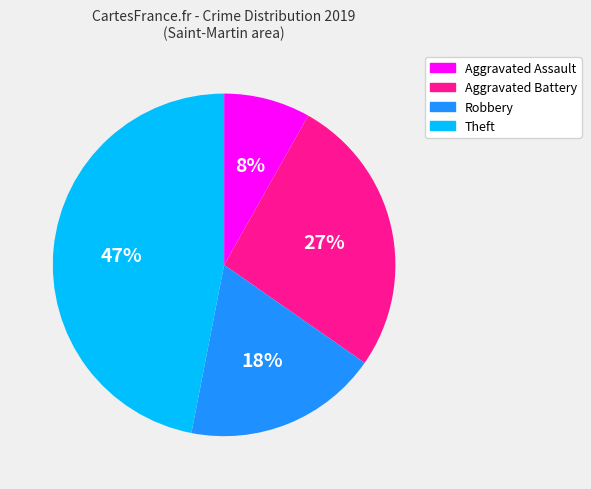

To the nearest percent, what is the average slice percentage?

25%